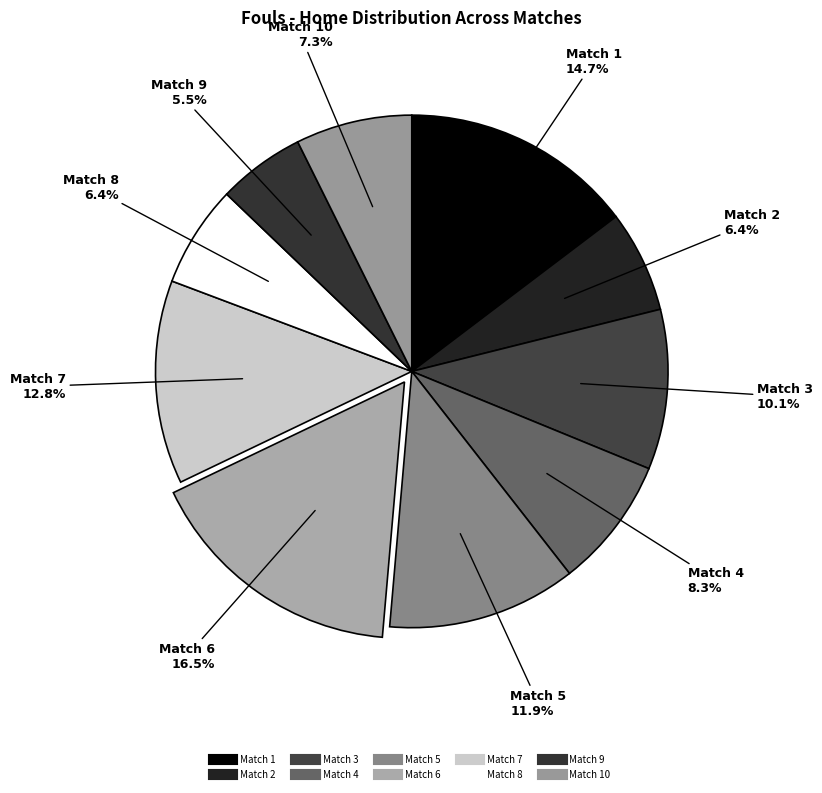

Which slice is the largest?

Match 6